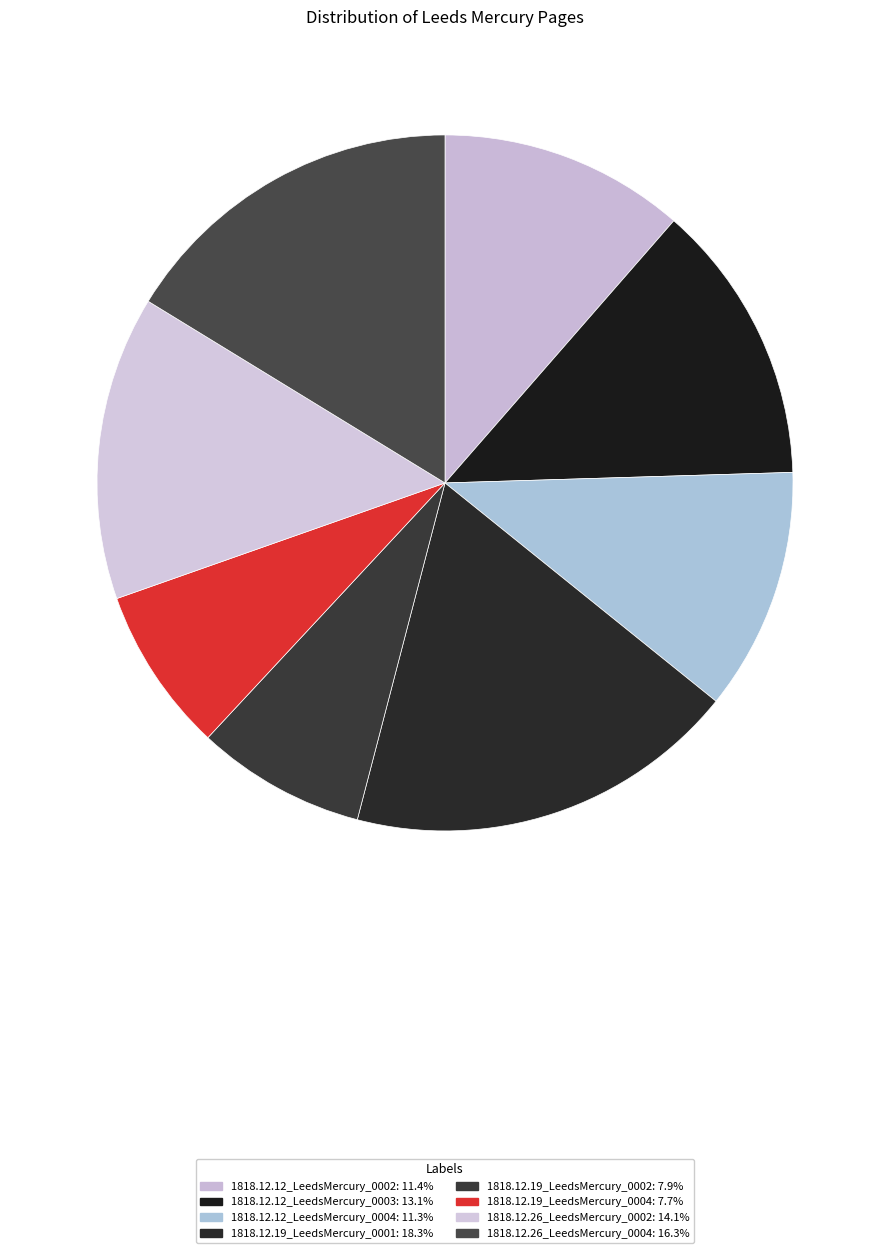

What is the smallest slice in the pie chart?

1818.12.19_LeedsMercury_0004